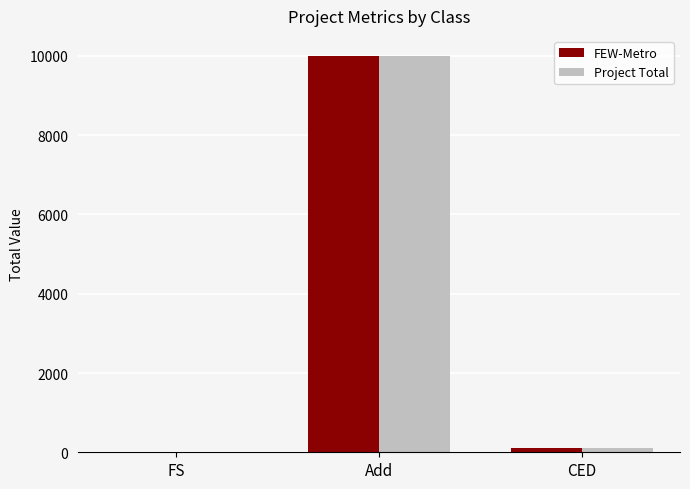

The value of Project Total at FS is 19. True or false?

True